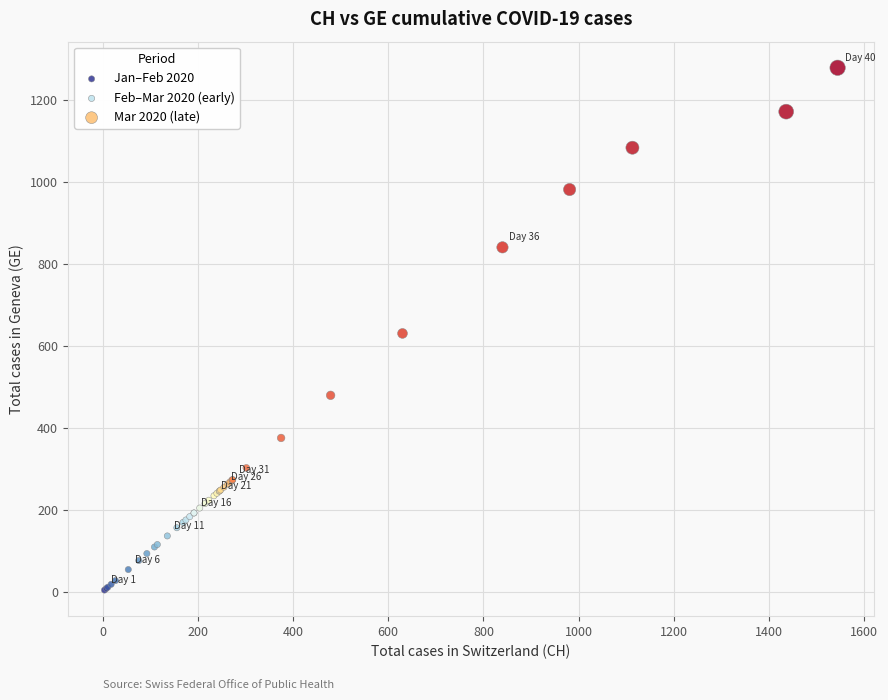

Which series has the largest Y range (max minus min)?

Mar 2020 (late)